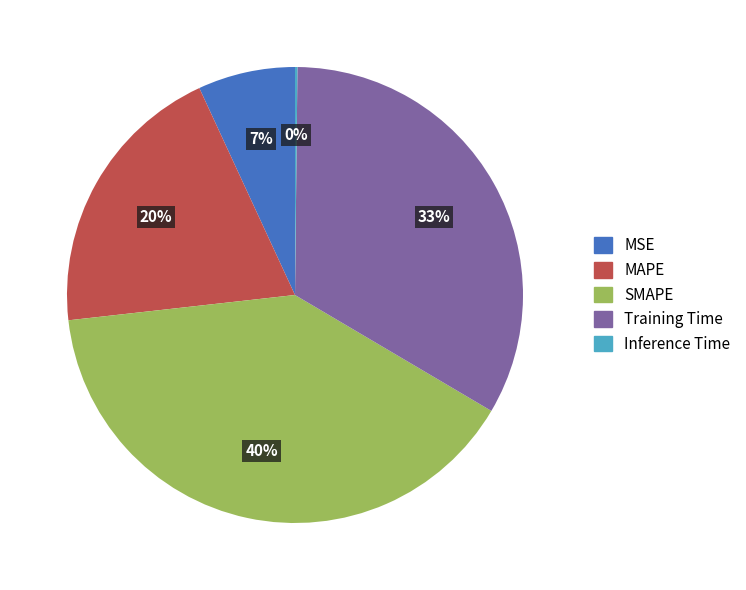

Do MAPE and MSE together represent more than half of the pie?

No